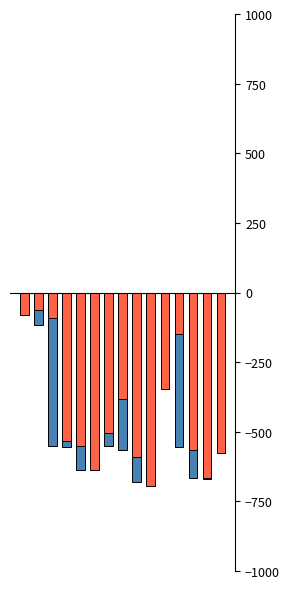

The value of Close (positive) at 6 is -987.7. True or false?

False